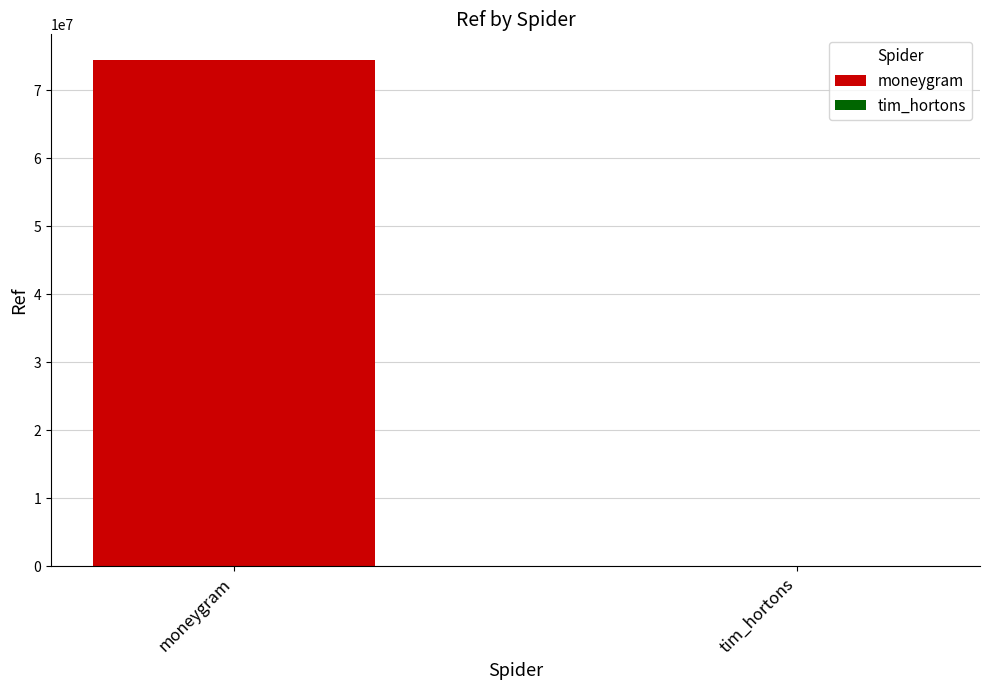

Are the bars grouped side by side (vs. stacked)?

Yes